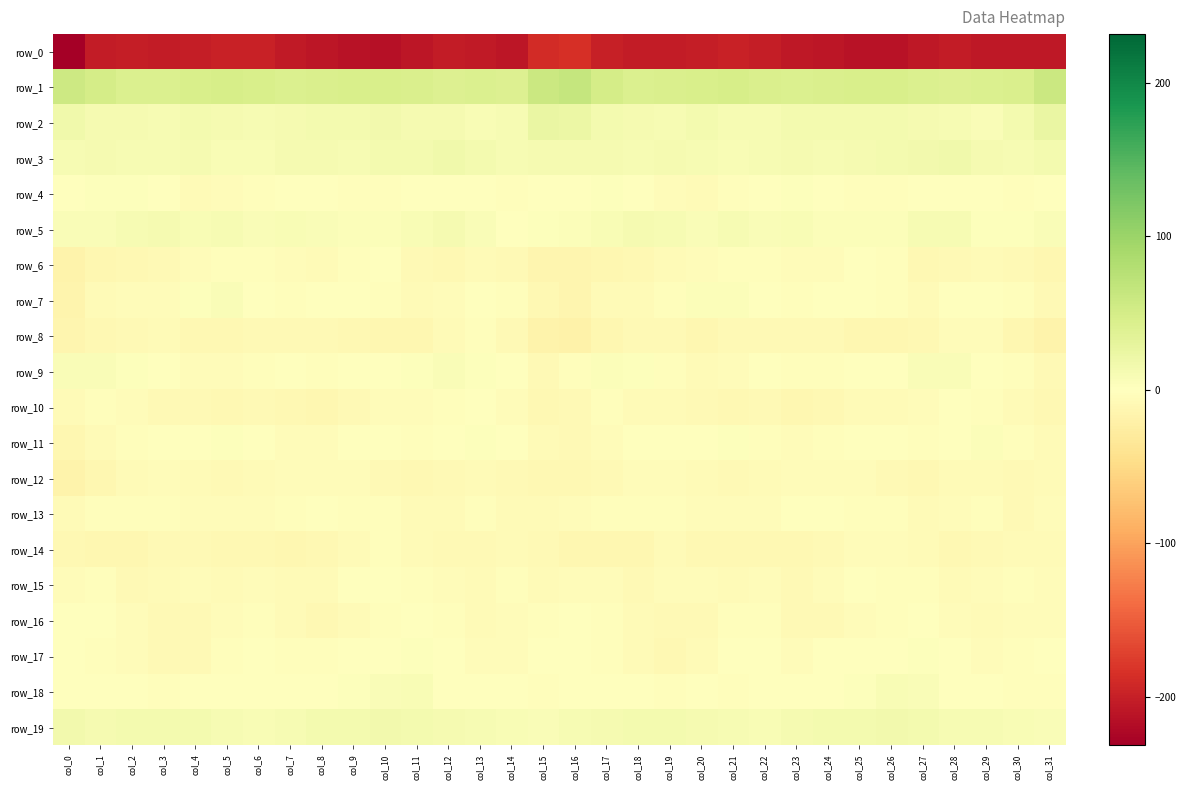

The value of row_2 at col_9 is 13.2. True or false?

True